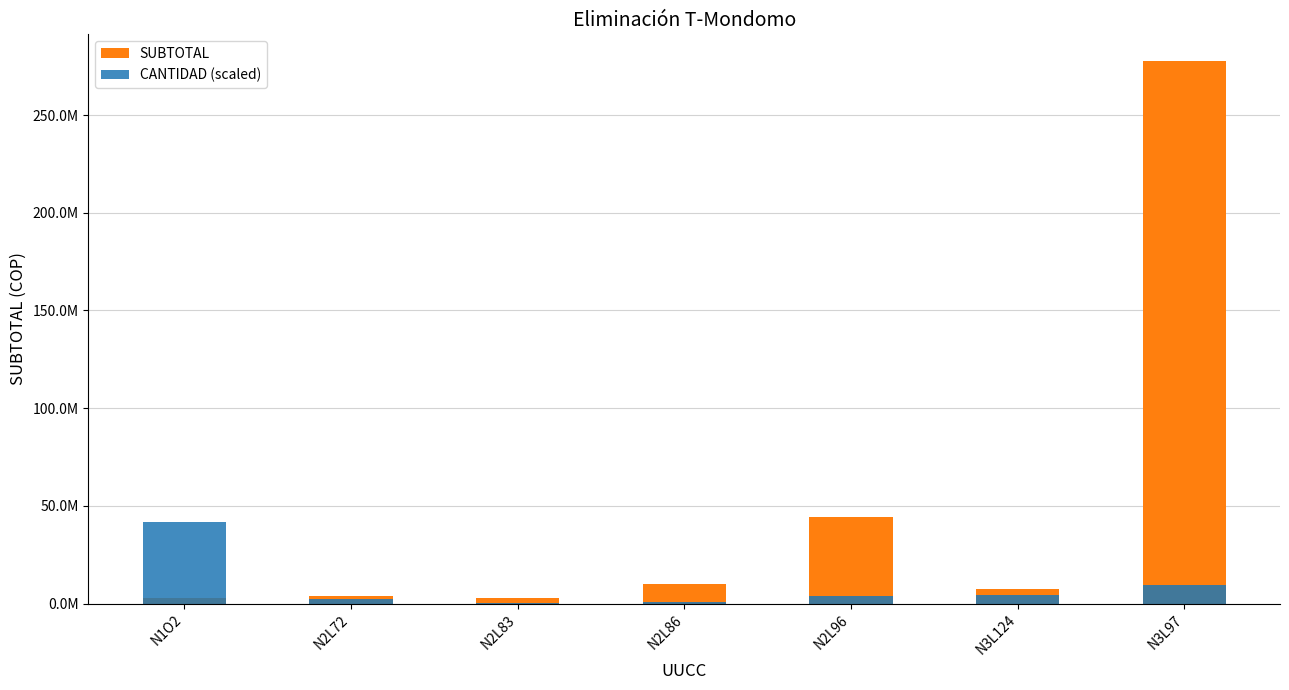

True or false: CANTIDAD (scaled) has a value of 15355568.8 at N3L97.

False